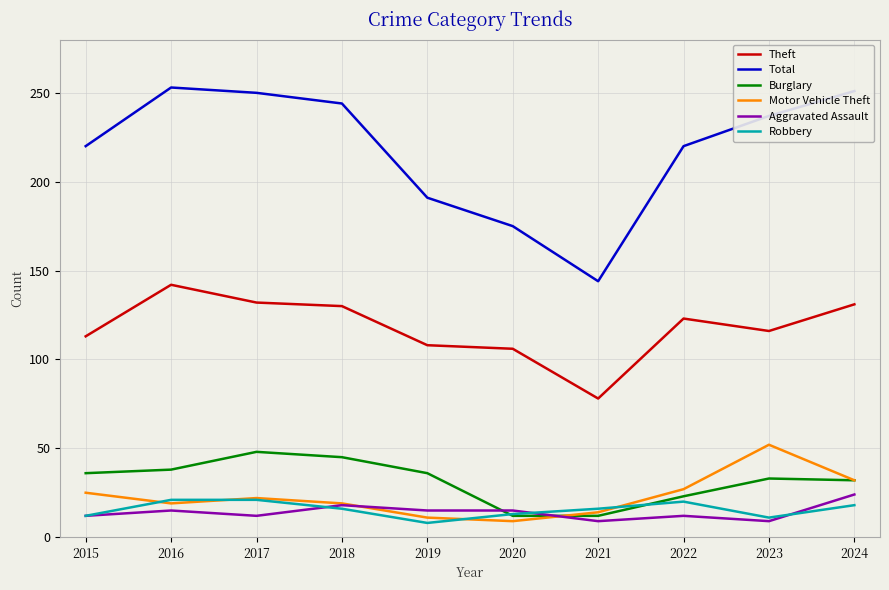

Which series has the largest total across all categories?

Total